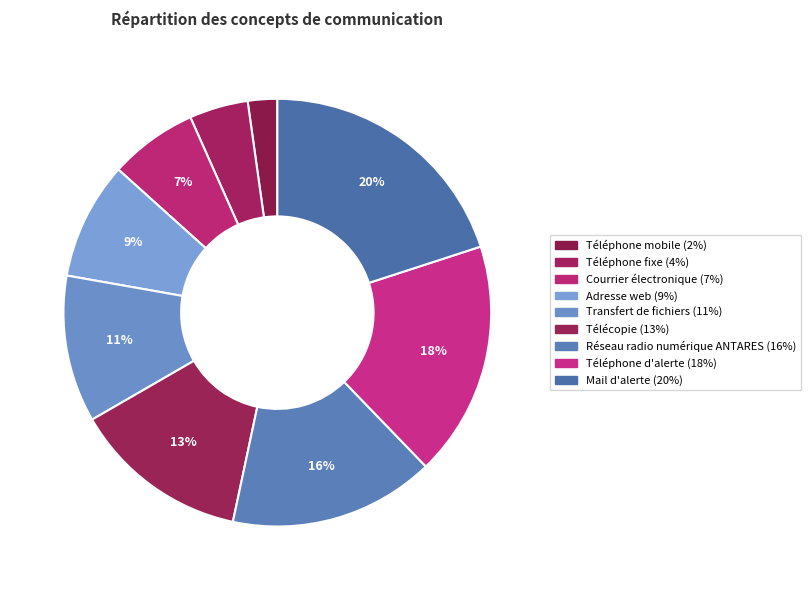

To the nearest percent, what portion does Courrier électronique represent?

7%